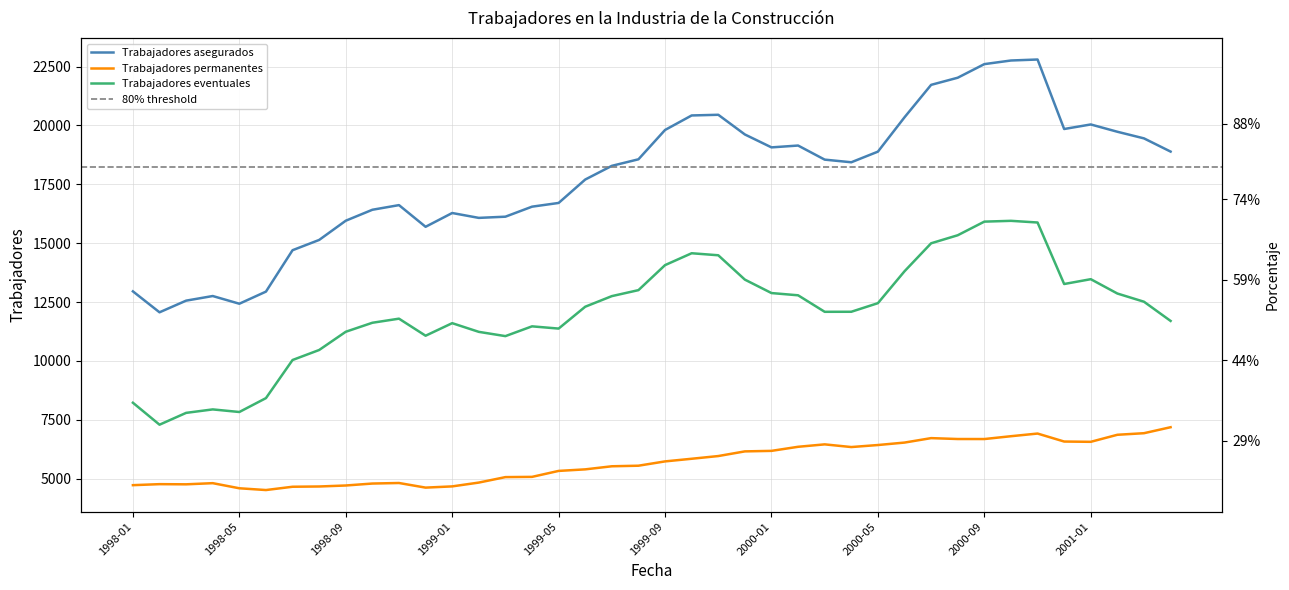

At which category does Trabajadores asegurados reach its first local valley?

1998-02